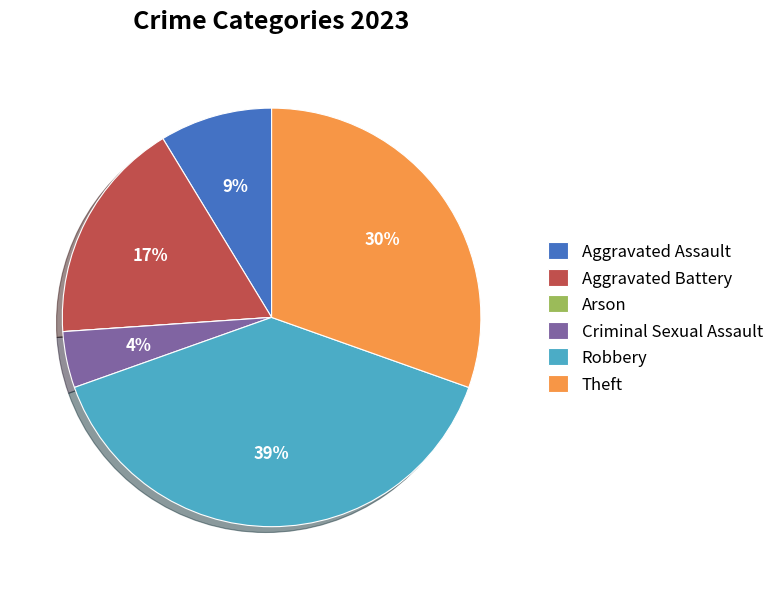

Is there any slice that represents more than half of the pie?

No